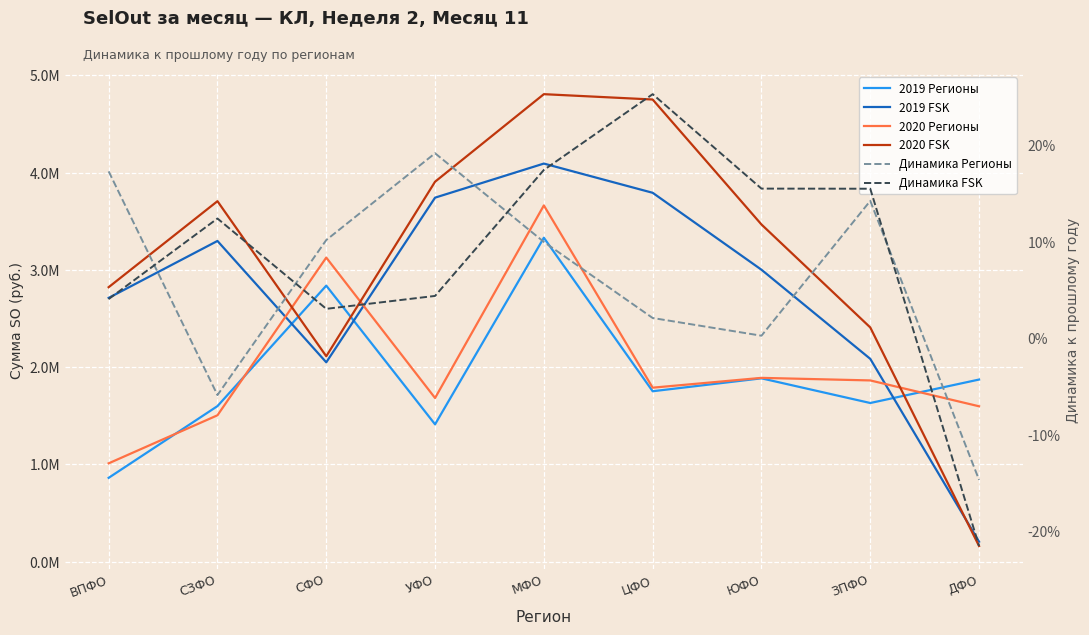

At СФО, list the series in order from largest to smallest.

2020 Регионы, 2019 Регионы, 2020 FSK, 2019 FSK, Динамика Регионы, Динамика FSK